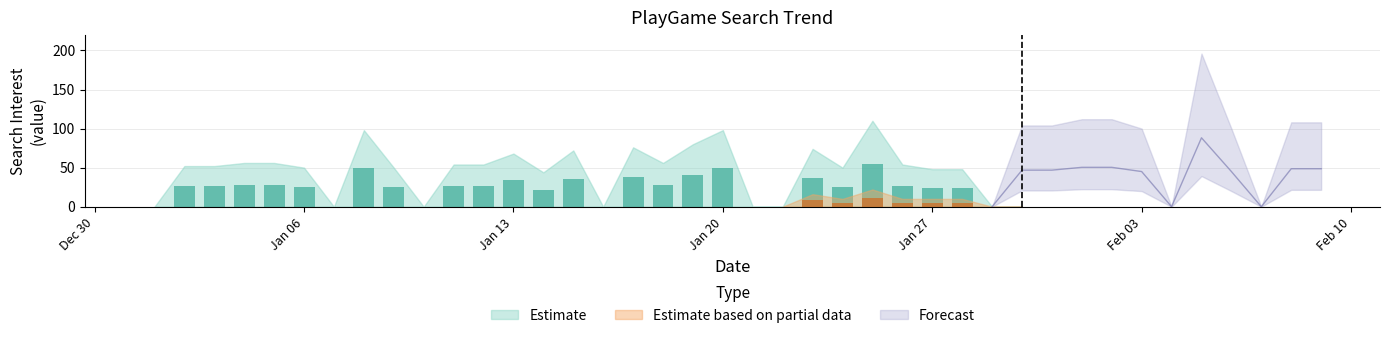

Which series changed the most between 2020/01/10 and 2020/02/03?

Estimate